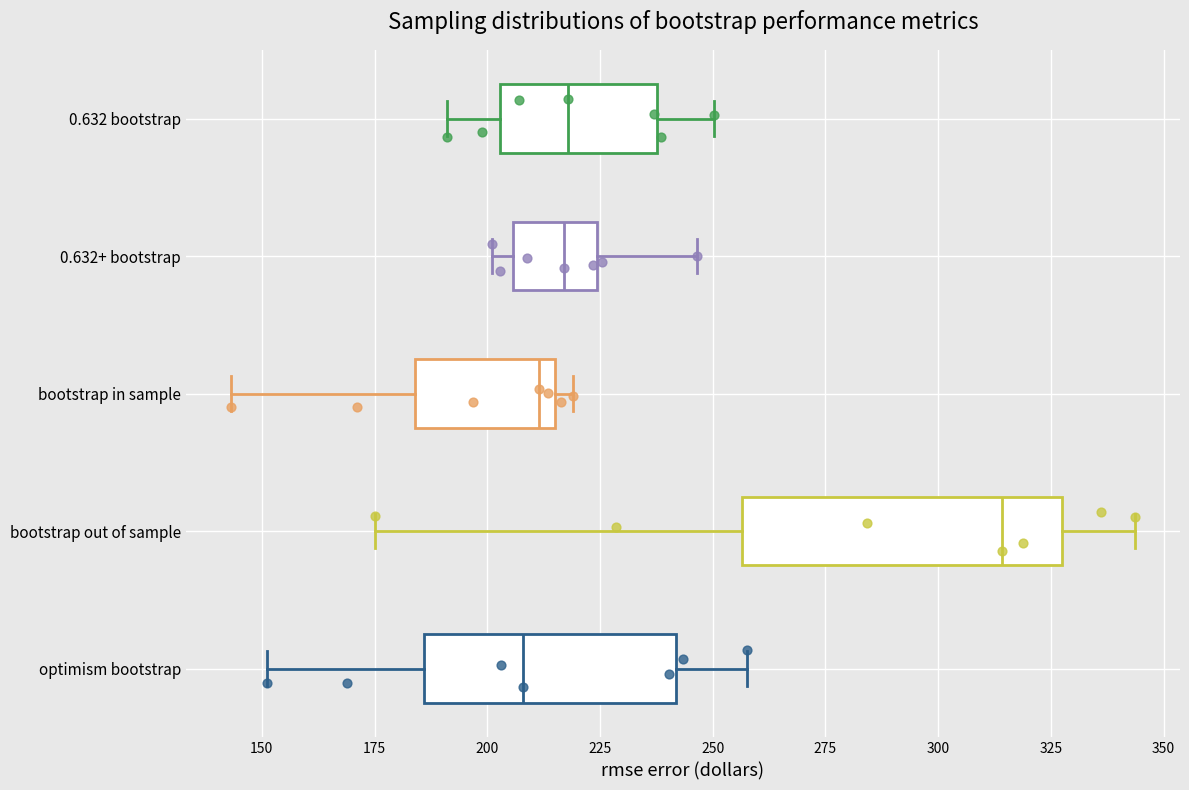

Reading bottom to top, transcribe this box plot: for each box, give where its median line is, the range the box spans, and where its two whiskers end, as read against the x-axis. The values are not printed on the chart, so give them approximately, as read against the axis.

optimism bootstrap: median 210, box 185 to 240, whiskers 150 to 260
bootstrap out of sample: median 315, box 255 to 325, whiskers 175 to 345
bootstrap in sample: median 210, box 185 to 215, whiskers 145 to 220
0.632+ bootstrap: median 215, box 205 to 225, whiskers 200 to 245
0.632 bootstrap: median 220, box 205 to 240, whiskers 190 to 250